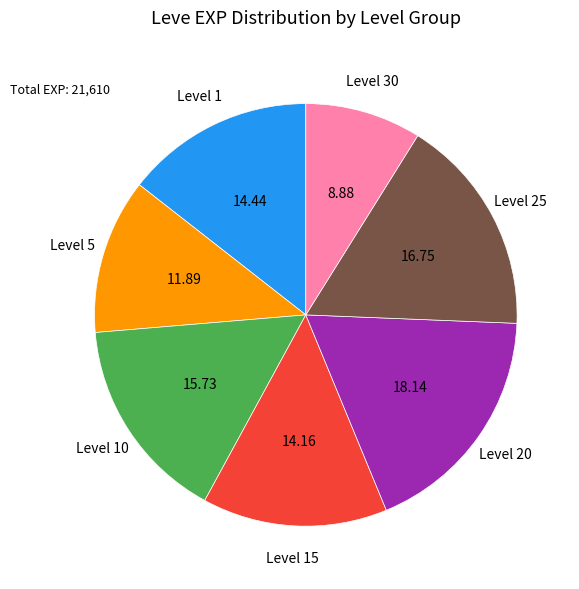

Combined, do Level 20 and Level 5 account for over 50%?

No